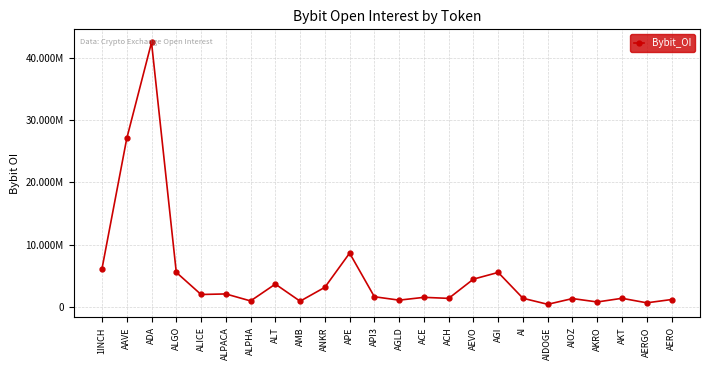

What is the smallest value displayed?

369832